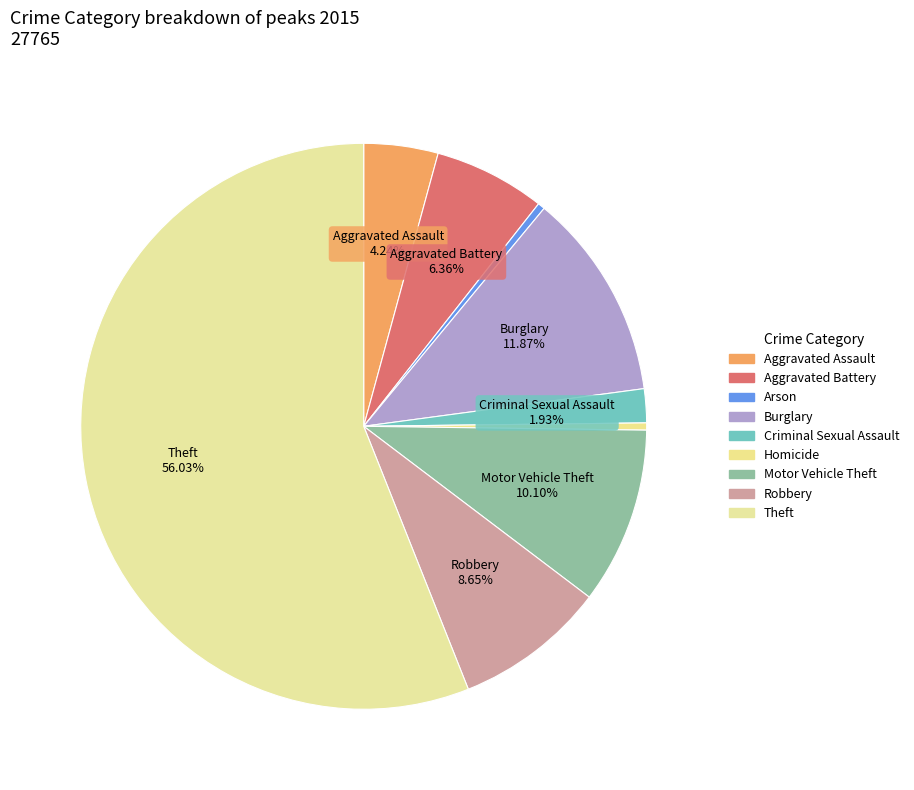

Is it true that Robbery is 9% of the pie?

True